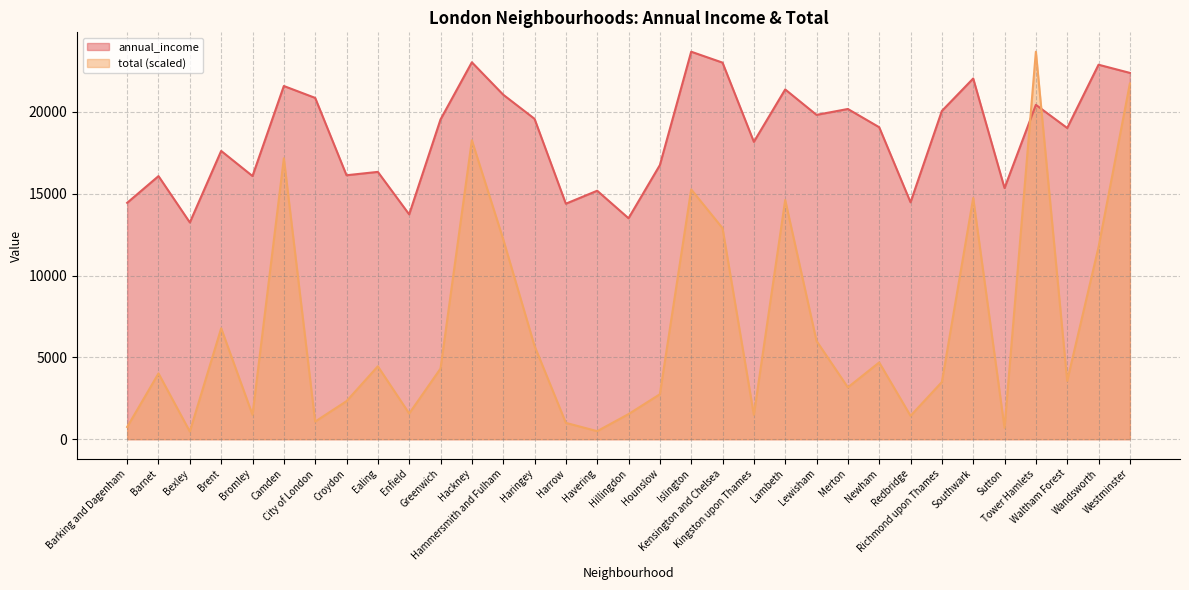

Reading left to right, list all the values displayed in this chart.

annual_income: 14448.7	16080.7	13246.8	17620.3	16085.3	21589.1	20861.8	16133.6	16339.4	13742.3	19542.8	23038.9	21059.5	19584.0	14394.4	15187.4	13506.0	16752.9	23685.3	23018.1	18176.0	21379.1	19824.7	20184.3	19068.9	14480.1	20064.7	22047.4	15350.7	20438.2	19021.9	22890.2	22390.6
total: 746.7	4019.4	466.1	6780.8	1488.5	17170.1	1077.5	2325.4	4455.4	1568.7	4315.1	18272.7	12223.5	5703.3	997.3	491.1	1533.6	2746.4	15265.6	12900.1	1488.5	14619.1	6004.0	3167.4	4691.0	1428.3	3493.2	14744.4	691.6	23685.3	3563.3	11742.4	21740.7